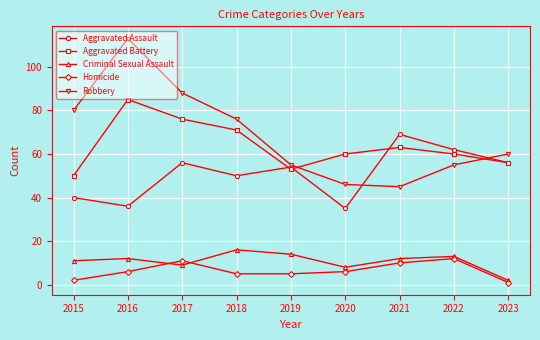

Is this an area chart (filled region under the line)?

No